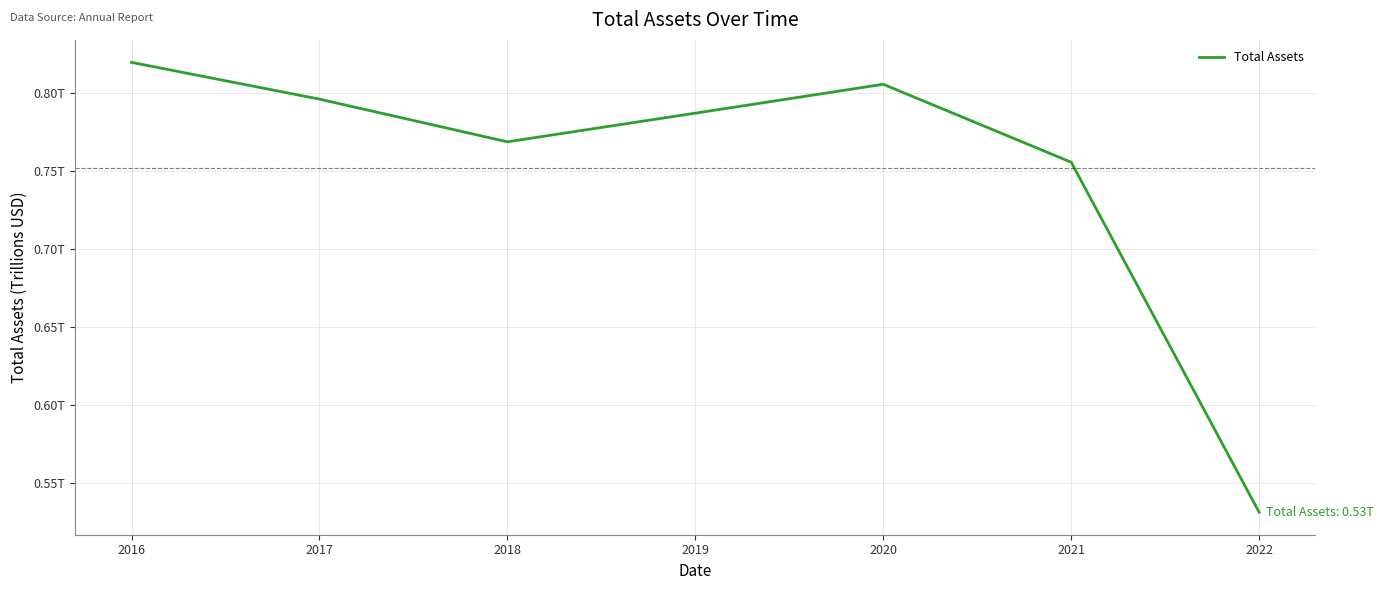

Read the value at 2017.

0.8